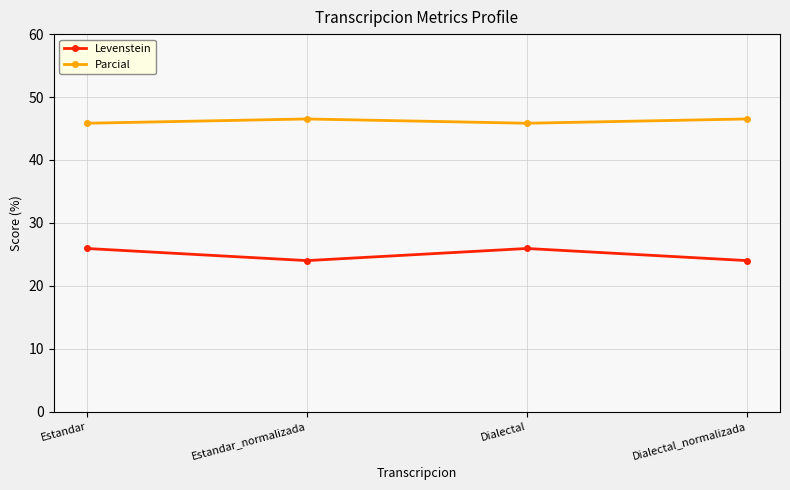

Rank the series by their maximum value, from highest to lowest.

Parcial, Levenstein